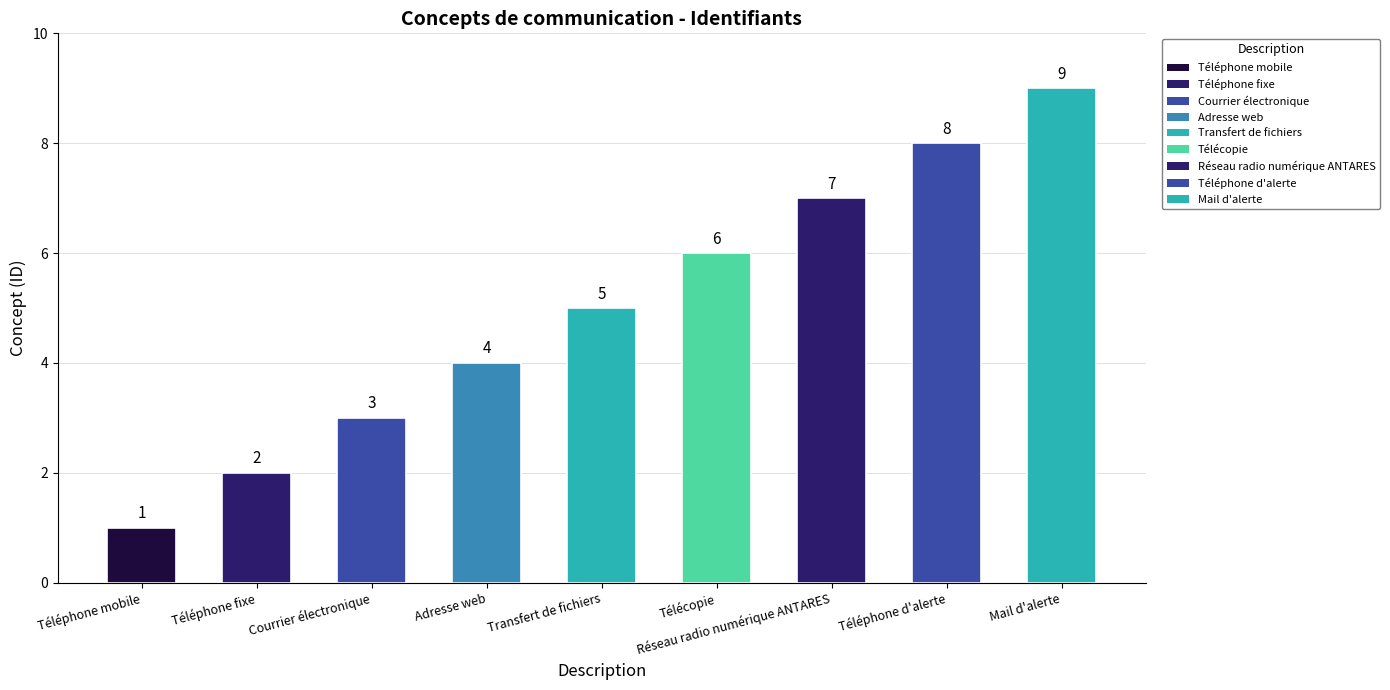

How many data points are less than 5?

4